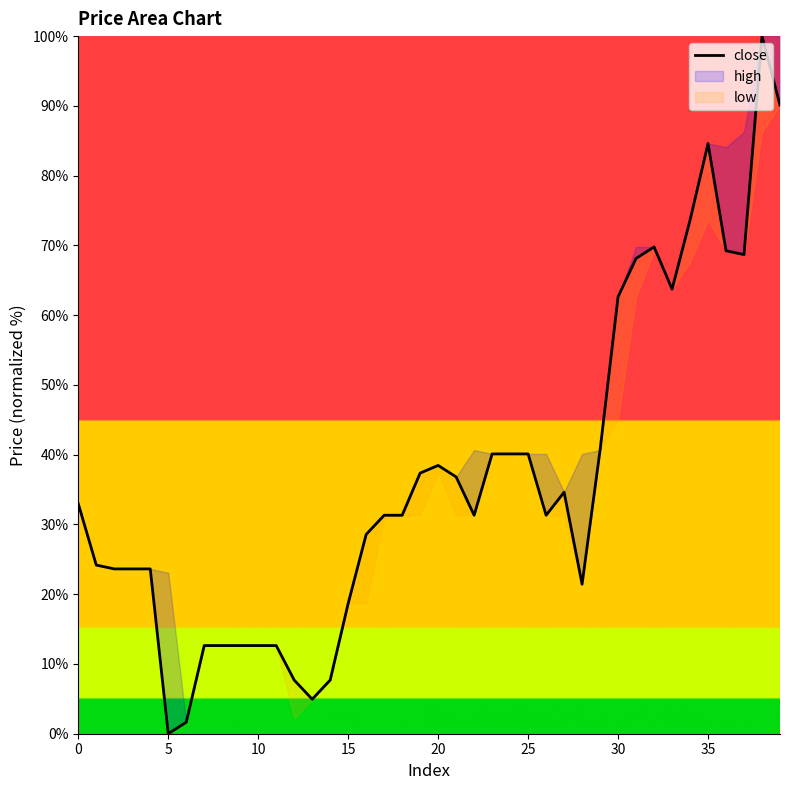

How many interior local valleys (lower than both neighbors) does the data have?

7